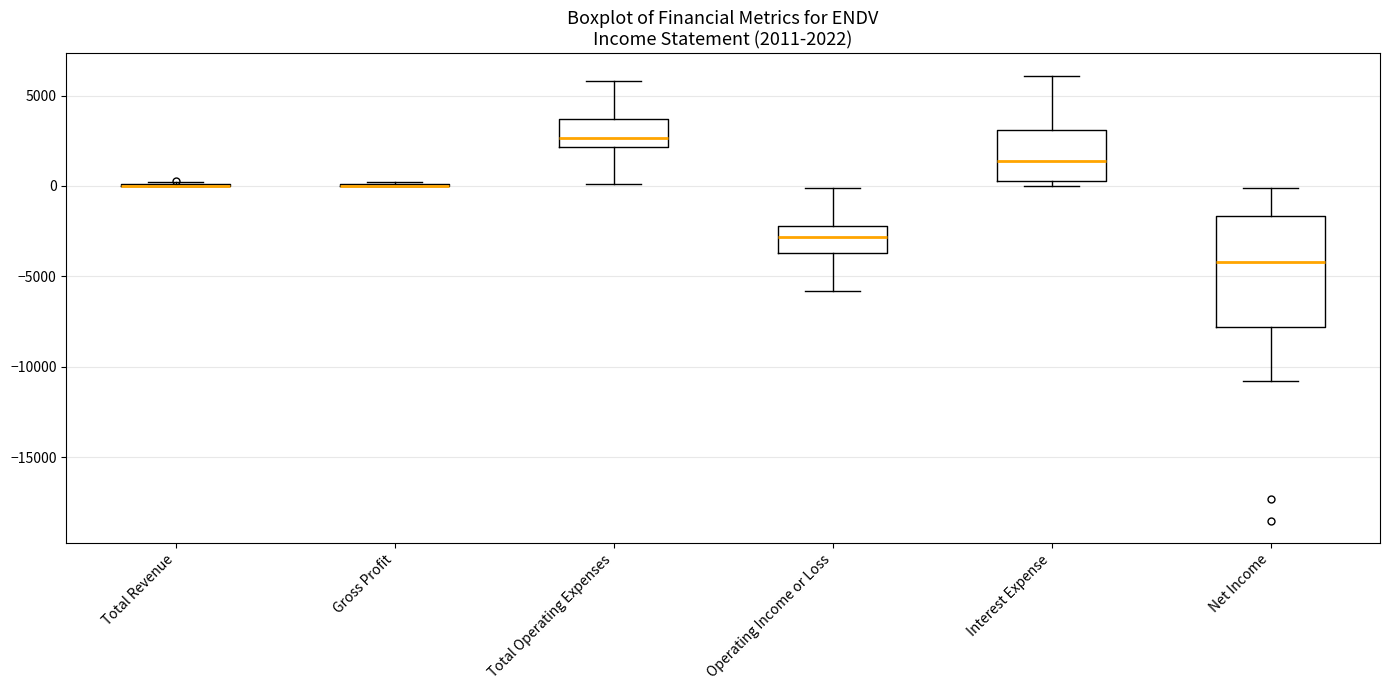

Comparing the boxes themselves (not the whiskers), which one is the tallest?

Net Income